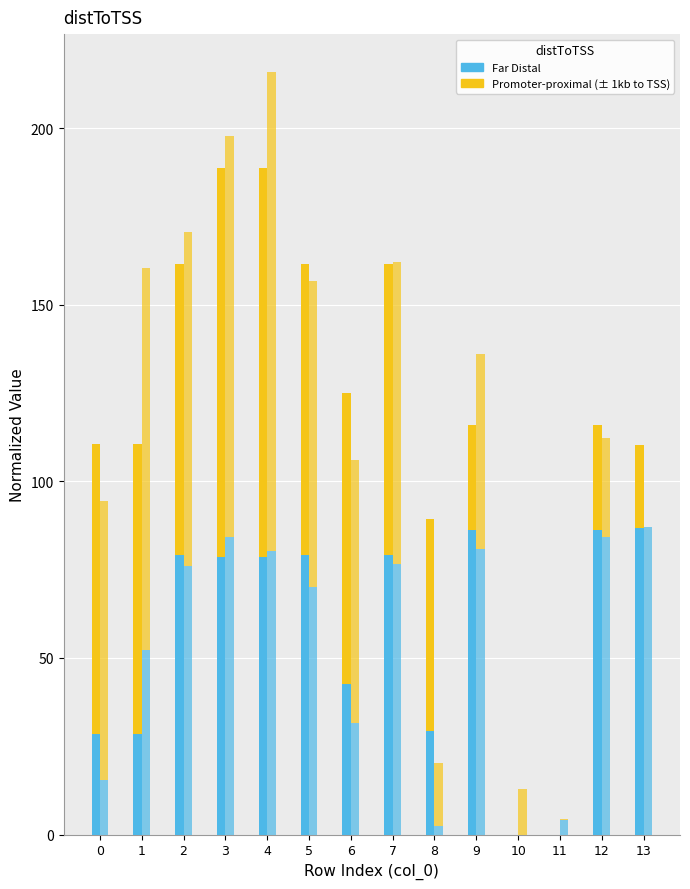

At which label does x0 (Far Distal) reach its minimum?

10